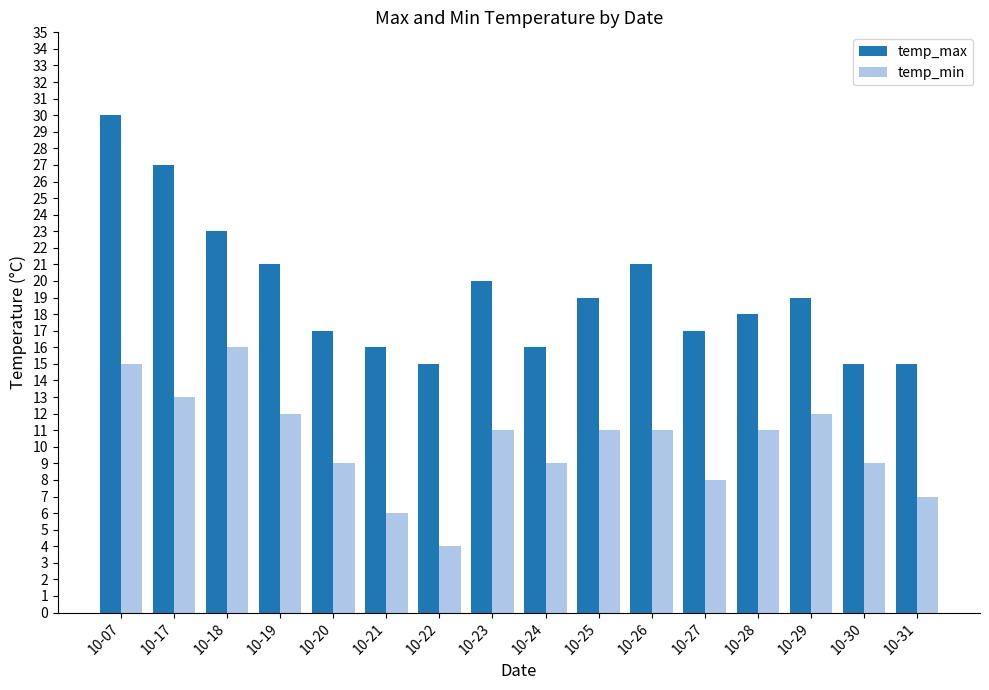

Which series has the widest spread of values?

temp_max